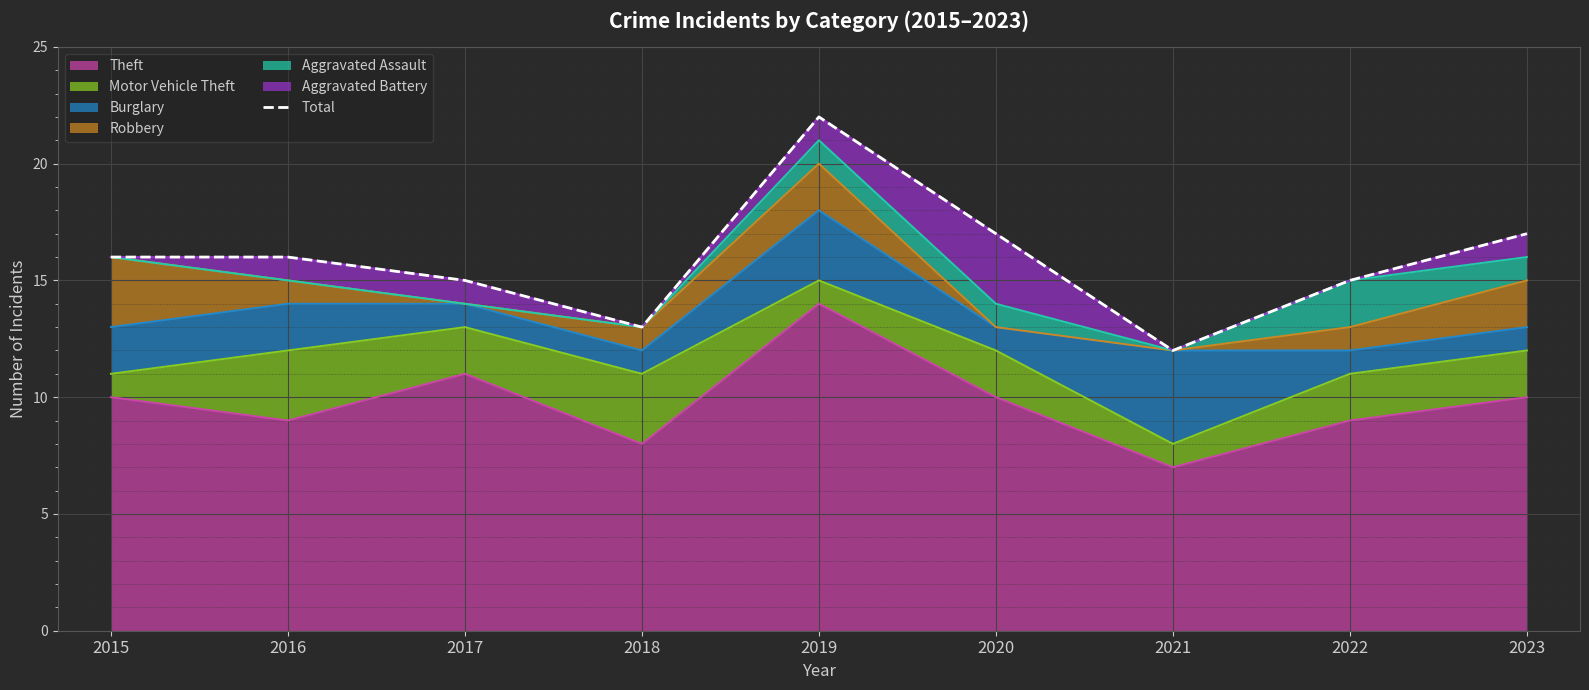

What is the sum of the values at 2015 and 2021?

28